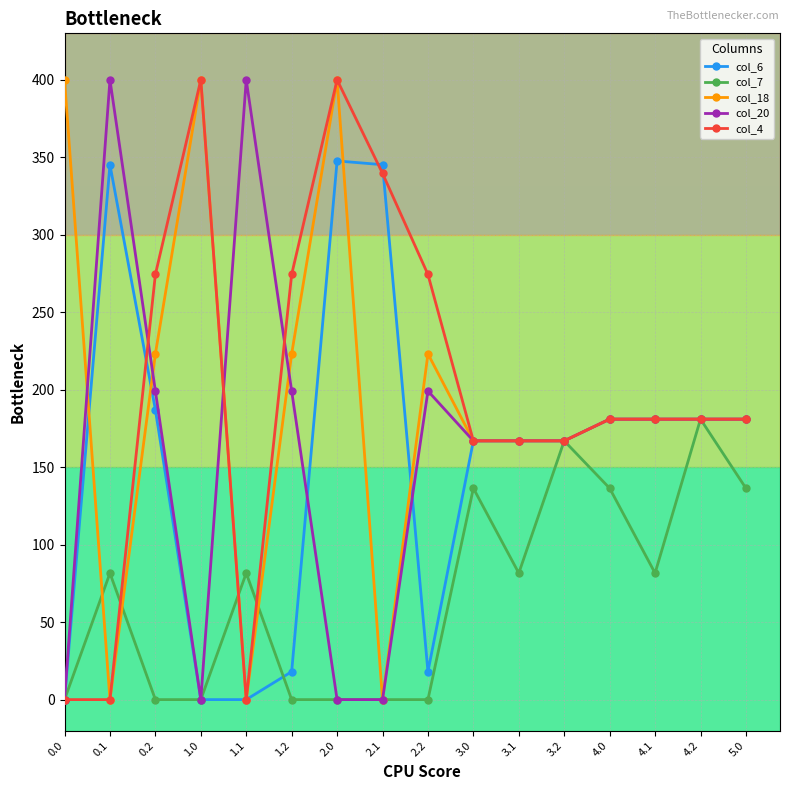

Where is the first local maximum for col_6?

0.1